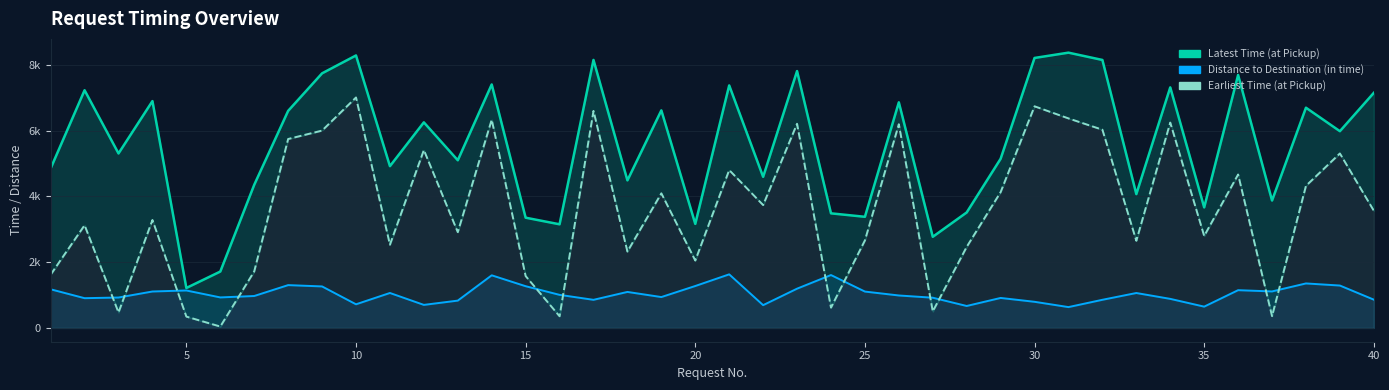

Reading left to right, transcribe all the data shown in this chart.

Latest Time (at Pickup) line: 4849	7224	5303	6894	1215	1714	4350	6597	7738	8281	4917	6248	5096	7400	3351	3150	8145	4485	6612	3163	7371	4592	7806	3483	3378	6856	2770	3510	5141	8205	8366	8144	4068	7311	3664	7688	3872	6693	5979	7145
Distance to Destination (in time) line: 1175	905	925	1108	1139	928	971	1302	1262	719	1063	701	831	1600	1269	1006	855	1095	939	1275	1629	693	1194	1608	1106	987	919	668	912	795	634	856	1062	884	648	1148	1110	1353	1289	860
Earliest Time (at Pickup) line: 1620	3122	471	3281	345	43	1719	5742	5998	7004	2530	5406	2911	6329	1577	356	6596	2322	4091	2049	4798	3735	6205	618	2660	6191	503	2464	4127	6736	6368	6024	2650	6241	2796	4663	360	4319	5303	3562